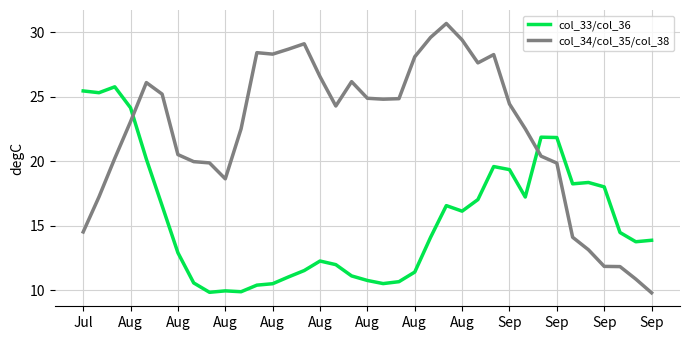

How many times do col_33/col_36 and col_34/col_35/col_38 cross each other?

2